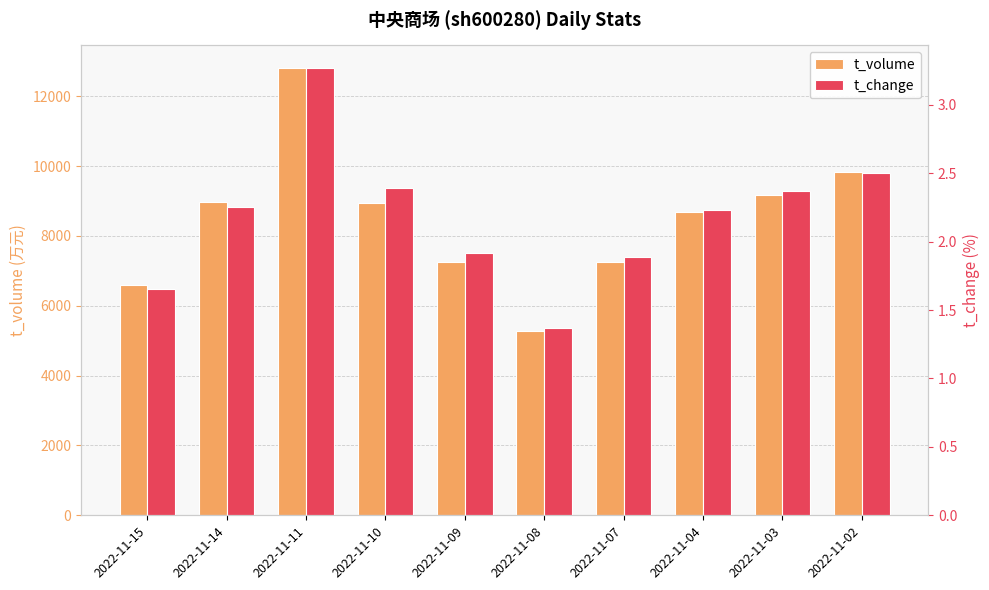

What is the sum of all t_change values?

21.8